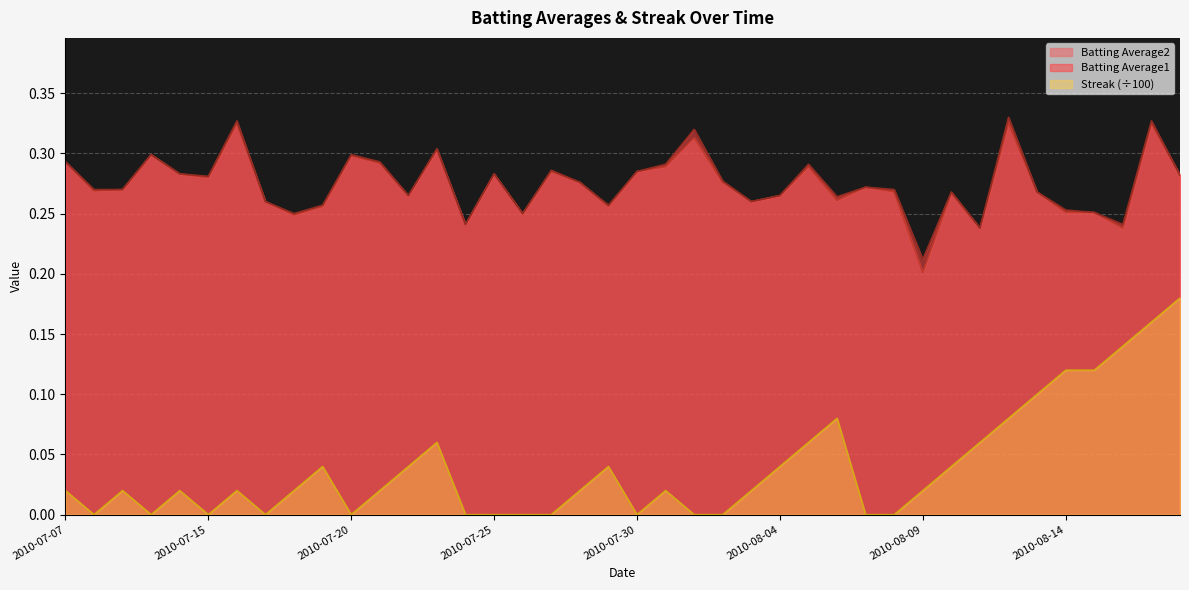

True or false: Streak and Batting Average1 cross at least once.

False